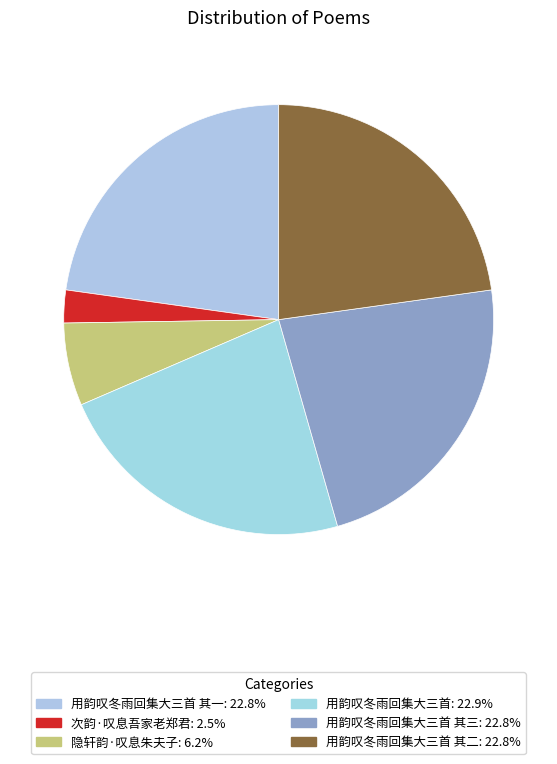

Which slice is the largest?

用韵叹冬雨回集大三首